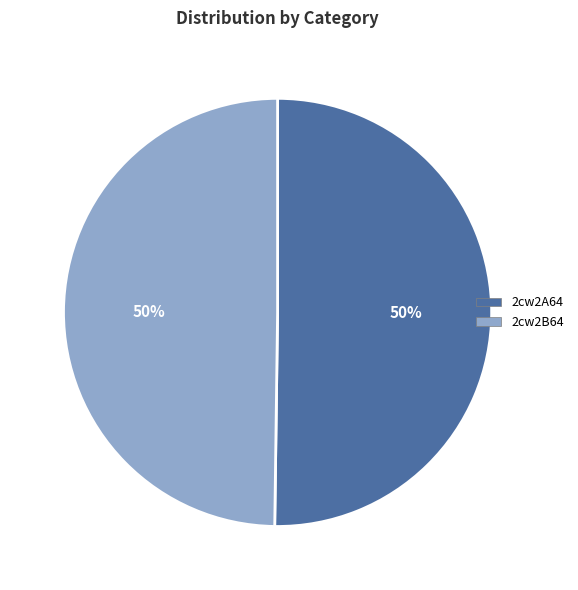

Approximately how many times larger is the value at 2cw2A64 compared to 2cw2B64?

1.0